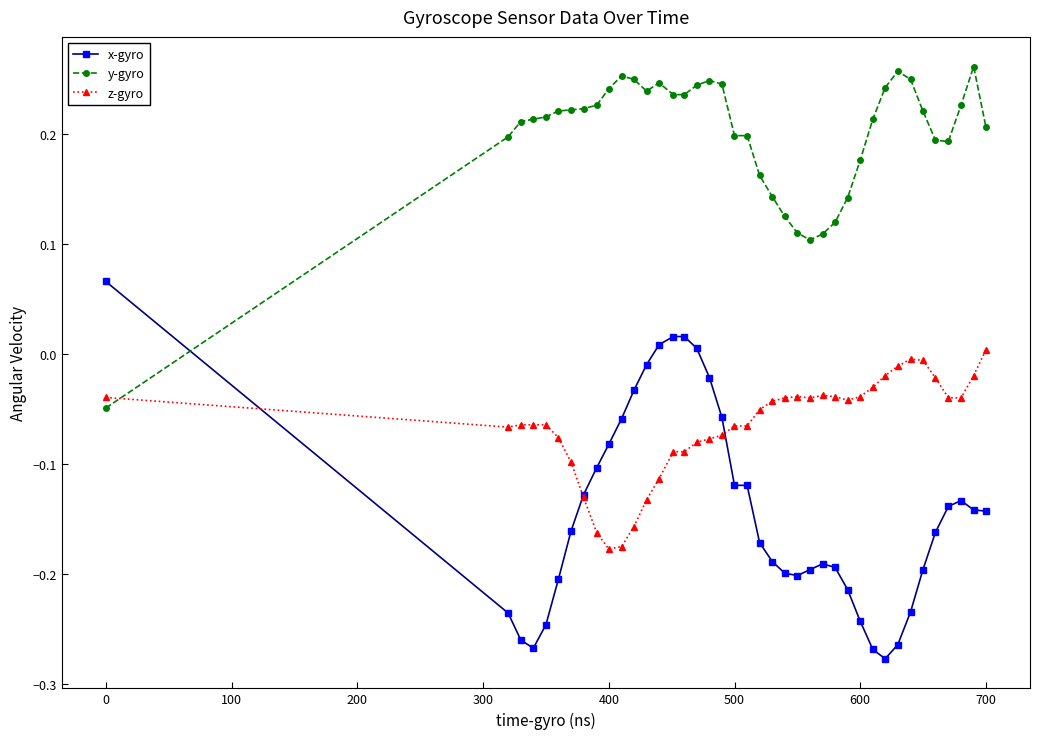

Which series has the largest total across all categories?

y-gyro